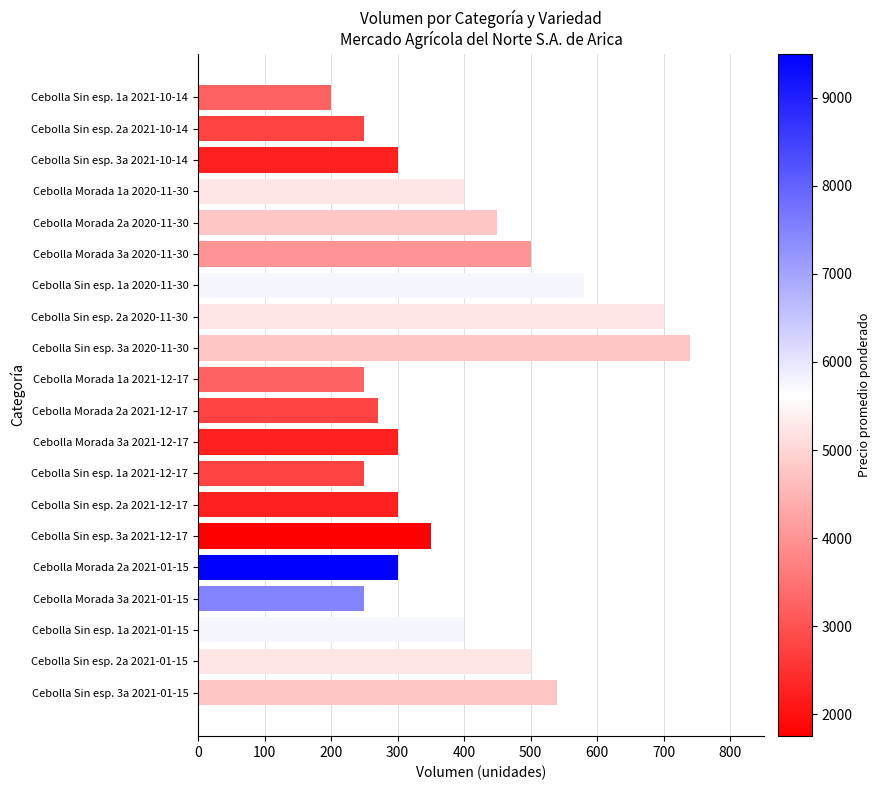

What is the difference between the second highest and minimum values?

500